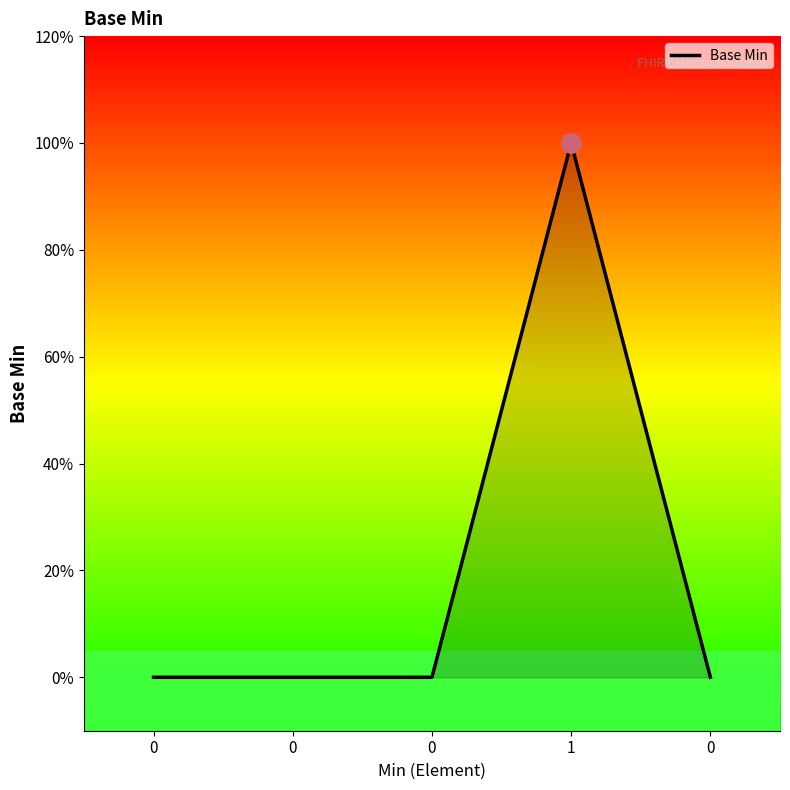

Rank the categories by value from lowest to highest.

0, 0, 0, 0, 1